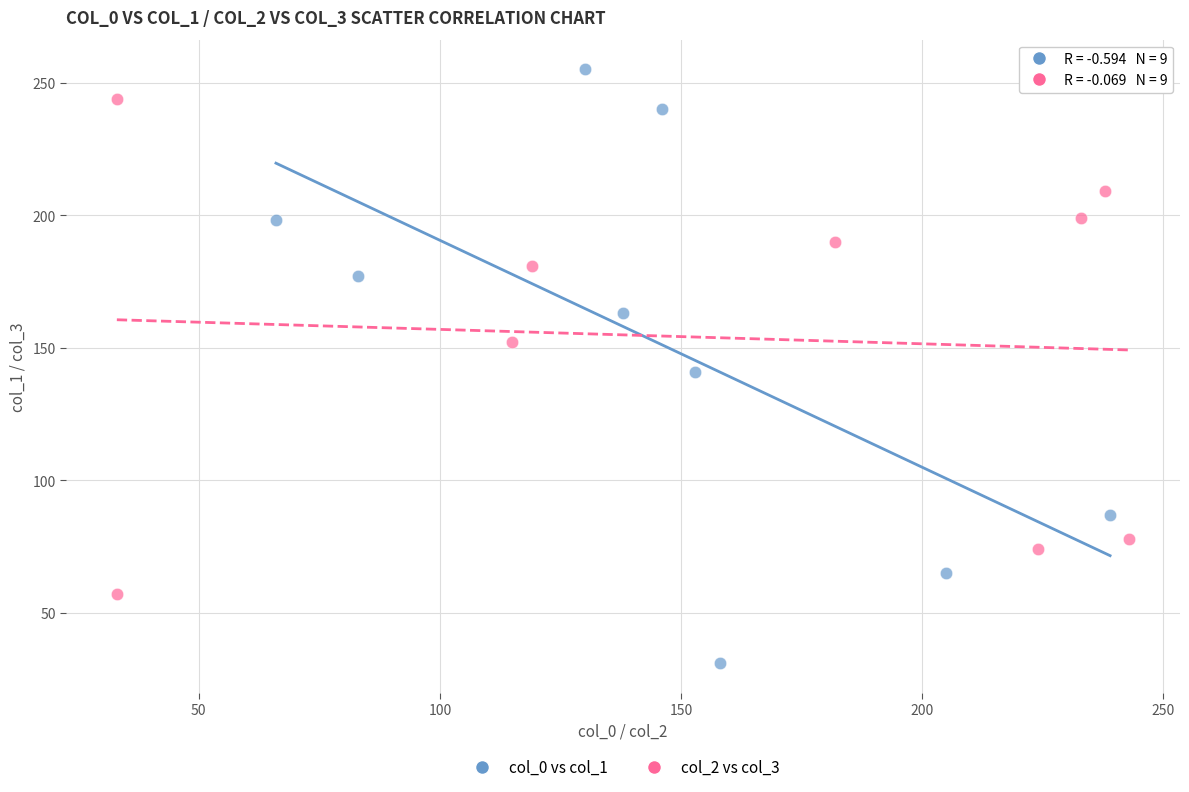

Which series has the largest Y range (max minus min)?

col_0 vs col_1